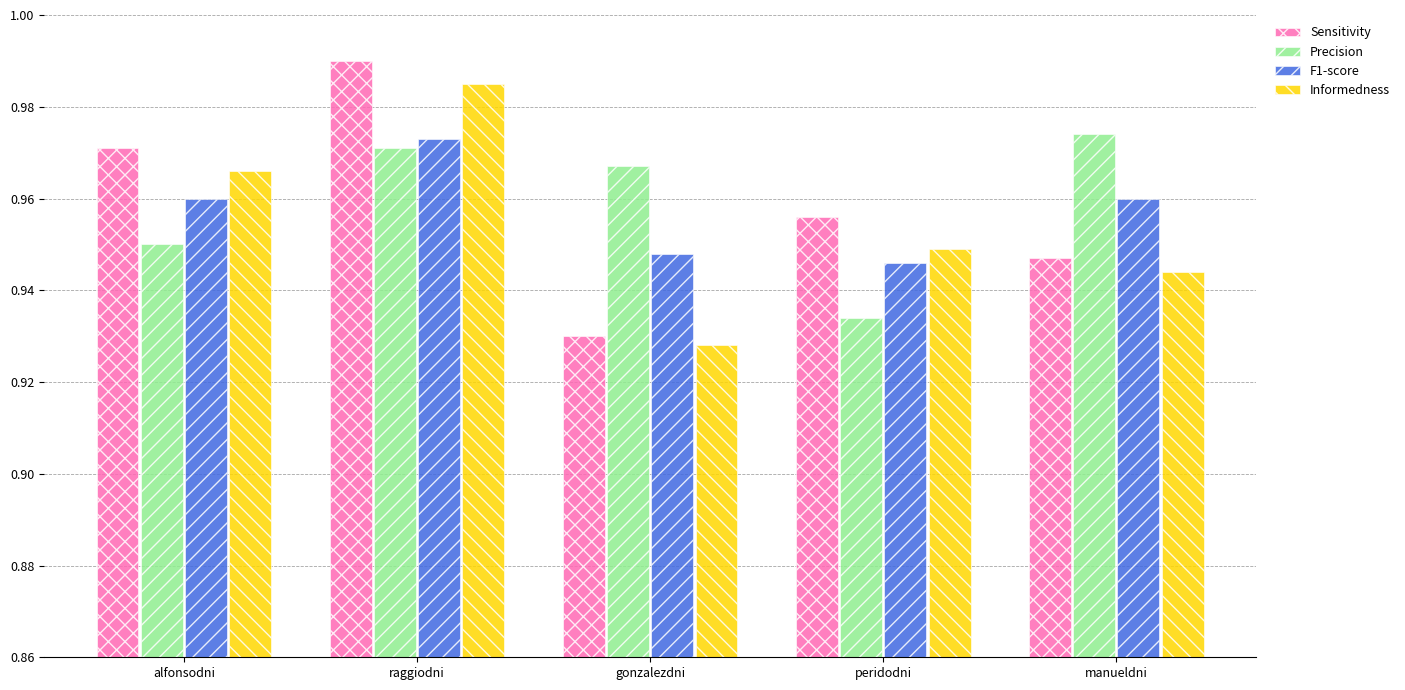

How many bars are there in each group?

4